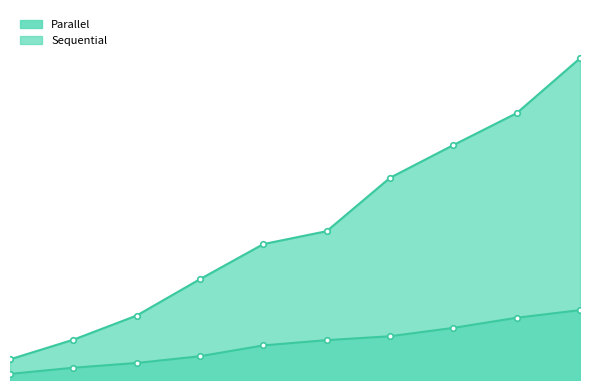

What is the greatest value displayed?

2.5